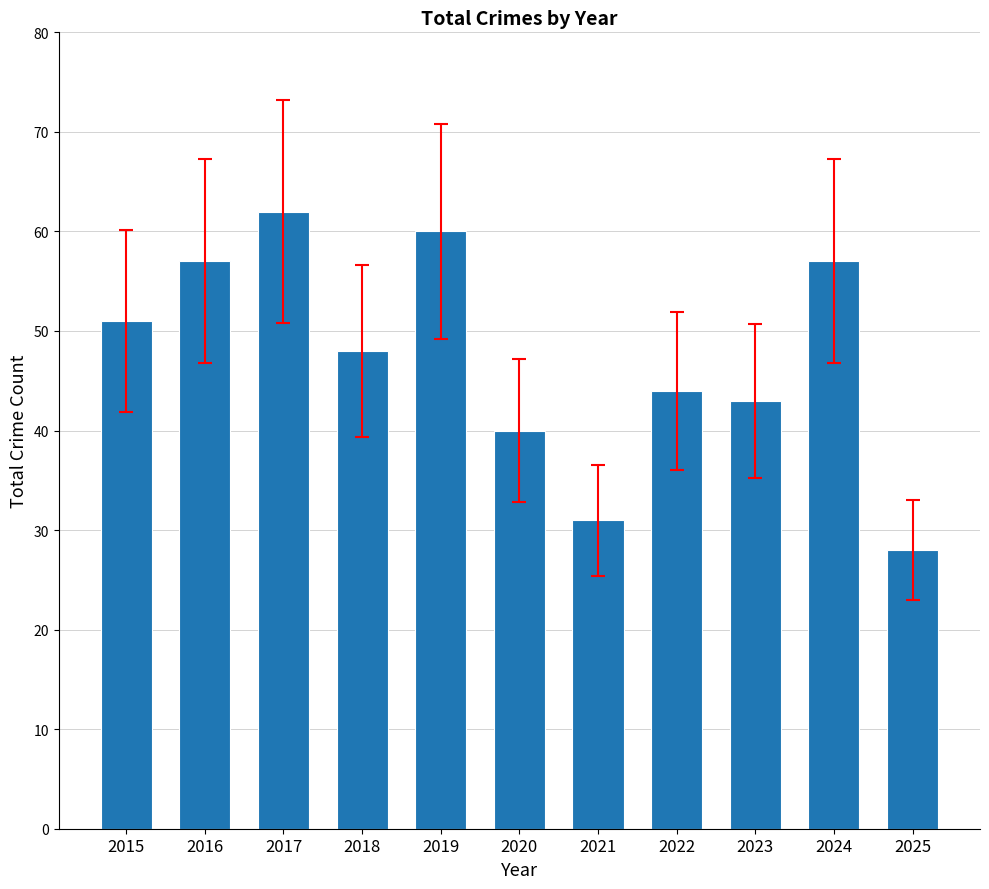

At which label is the value closest to 45?

2022